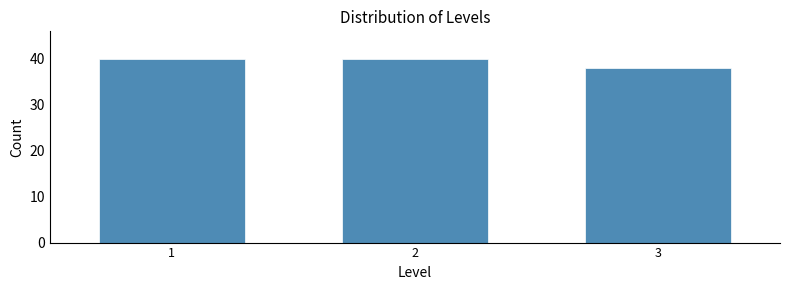

Reading left to right, what are all the values shown in this chart?

1=40	2=40	3=38